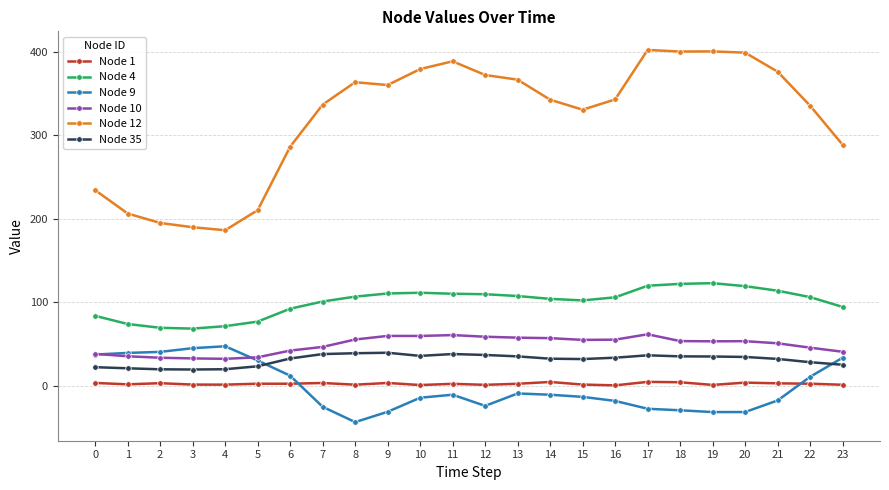

Which series has the widest spread of values?

Node 12